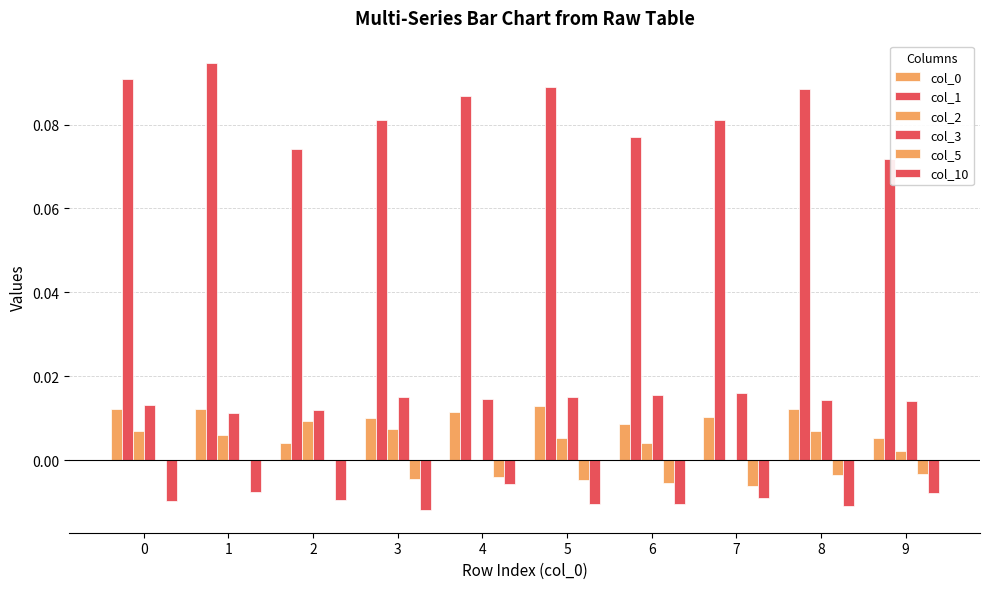

Which series has the largest range (max minus min)?

col_1